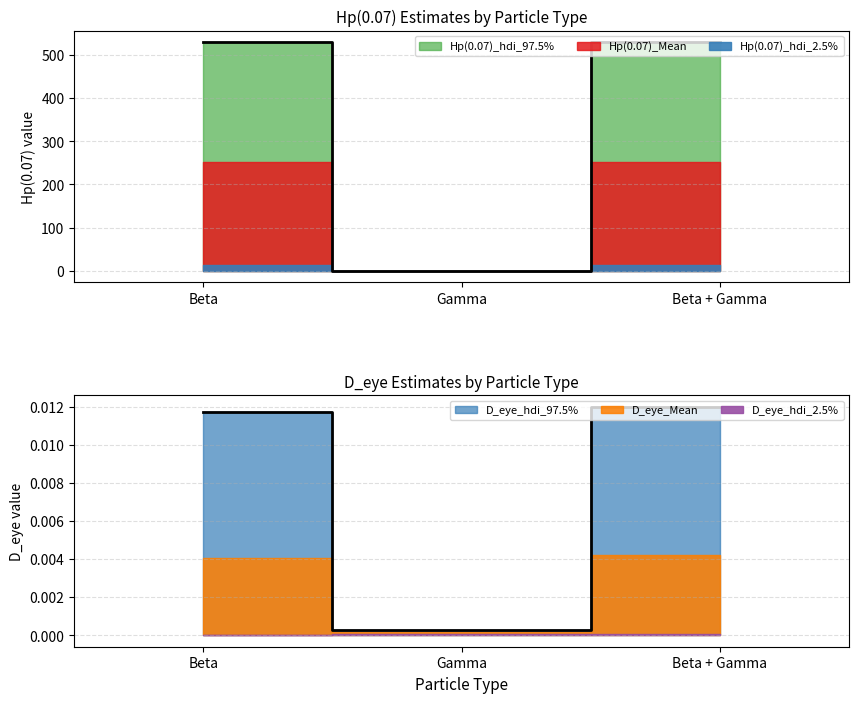

Is the value of Hp(0.07)_Mean at Gamma greater than the value of D_eye_Mean at Beta + Gamma?

No